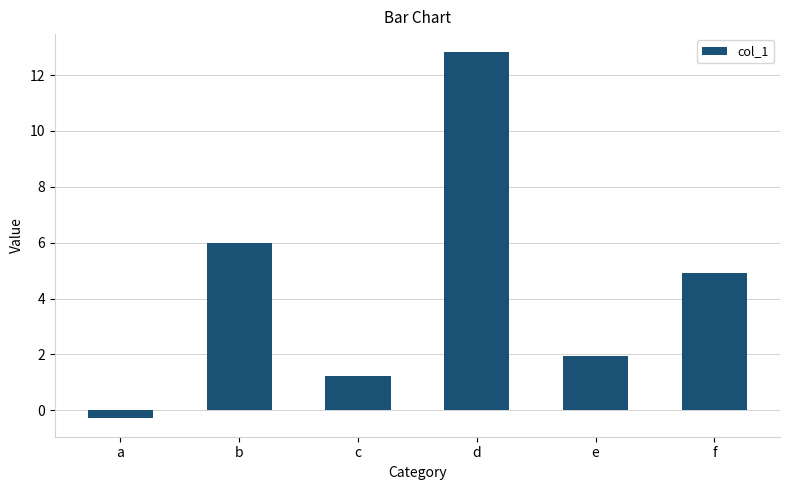

At which label is the value closest to 6?

b